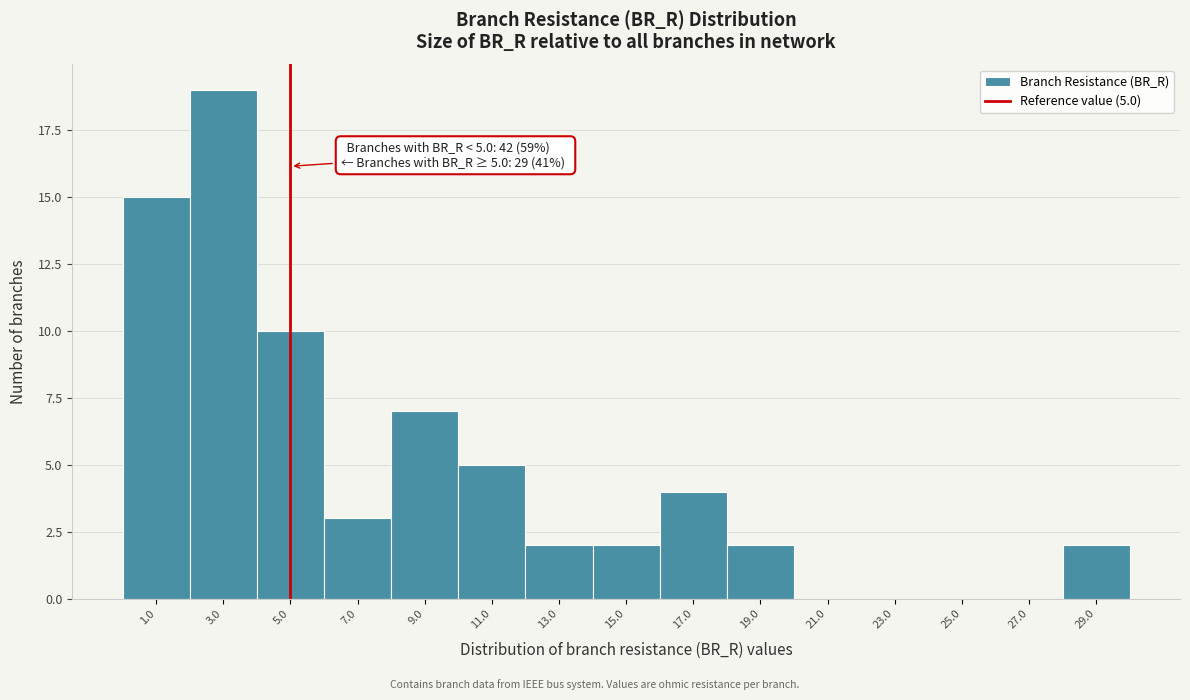

Which range on the x-axis has the tallest bar?

2 to 4